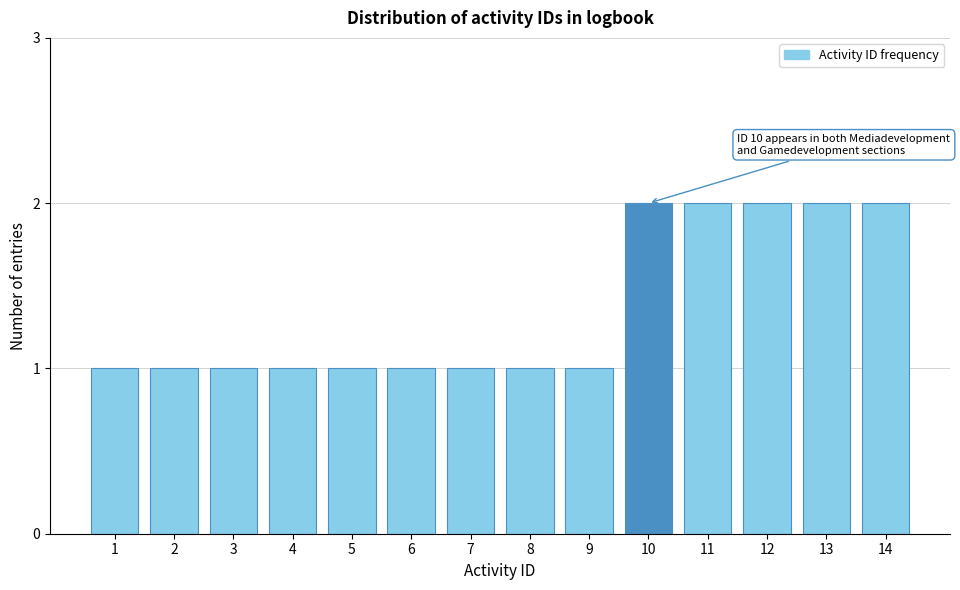

Reading left to right, transcribe all the data shown in this chart.

1	1	1	1	1	1	1	1	1	2	2	2	2	2